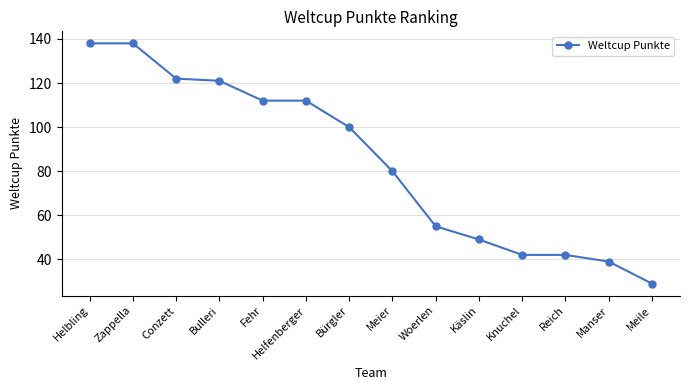

What is the value of the 3rd point from the left?

122